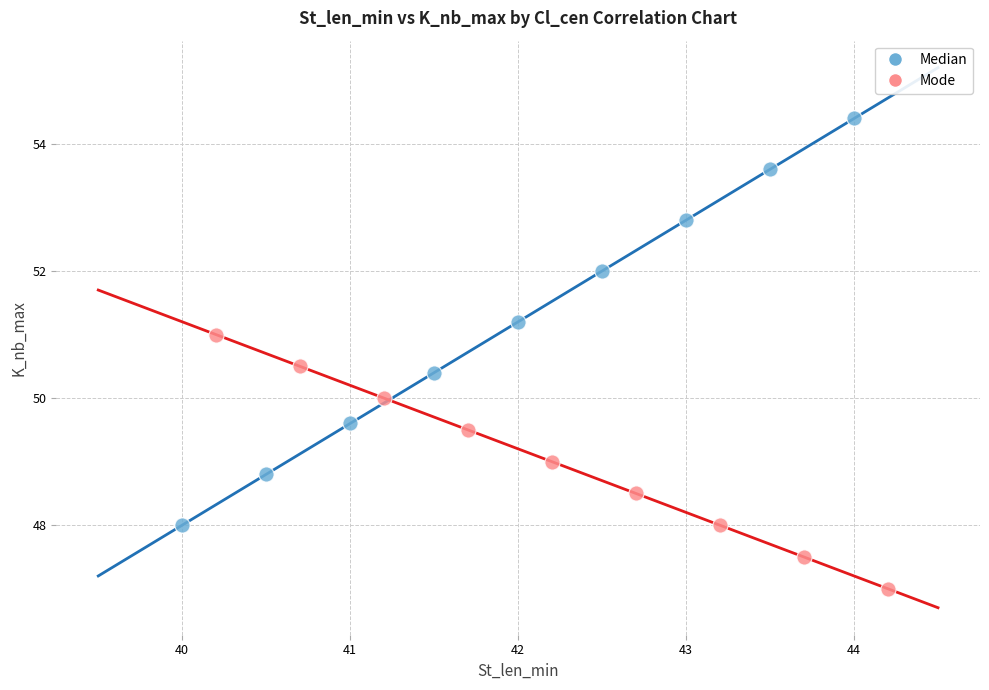

Which series has the largest Y range (max minus min)?

Median